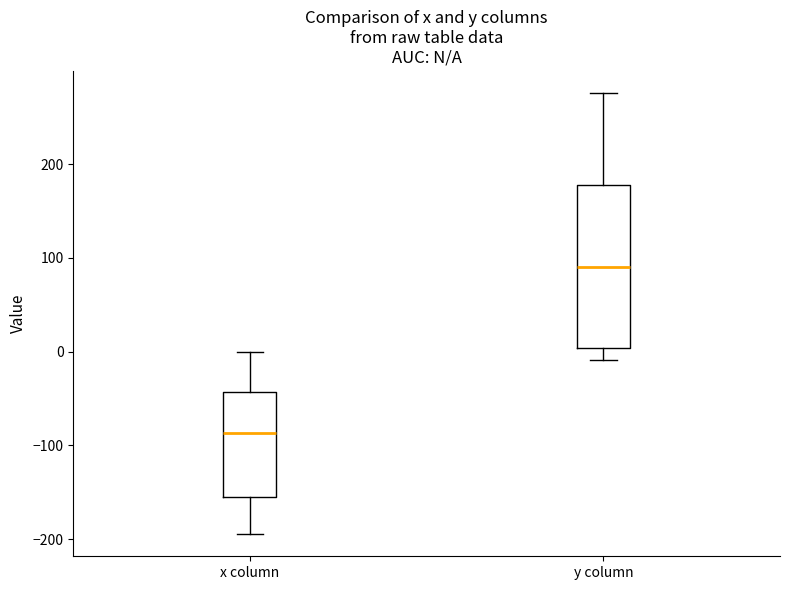

Comparing the boxes themselves (not the whiskers), which one is the tallest?

y column